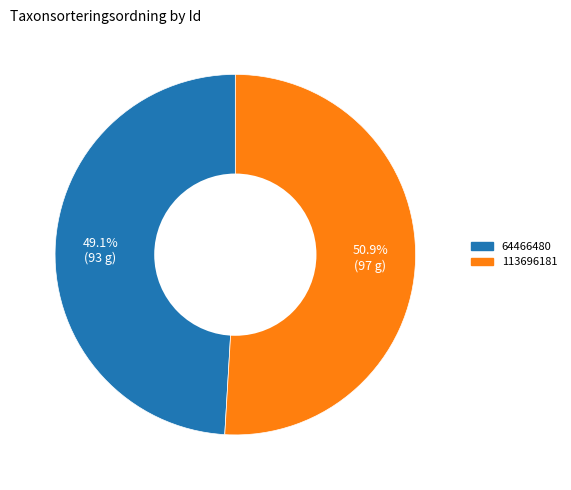

Do 64466480 and 113696181 together represent more than half of the pie?

Yes